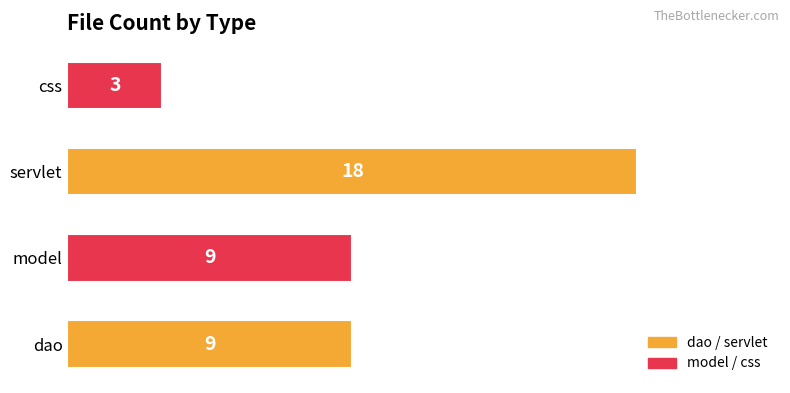

Is it true that the value at css is 2?

False